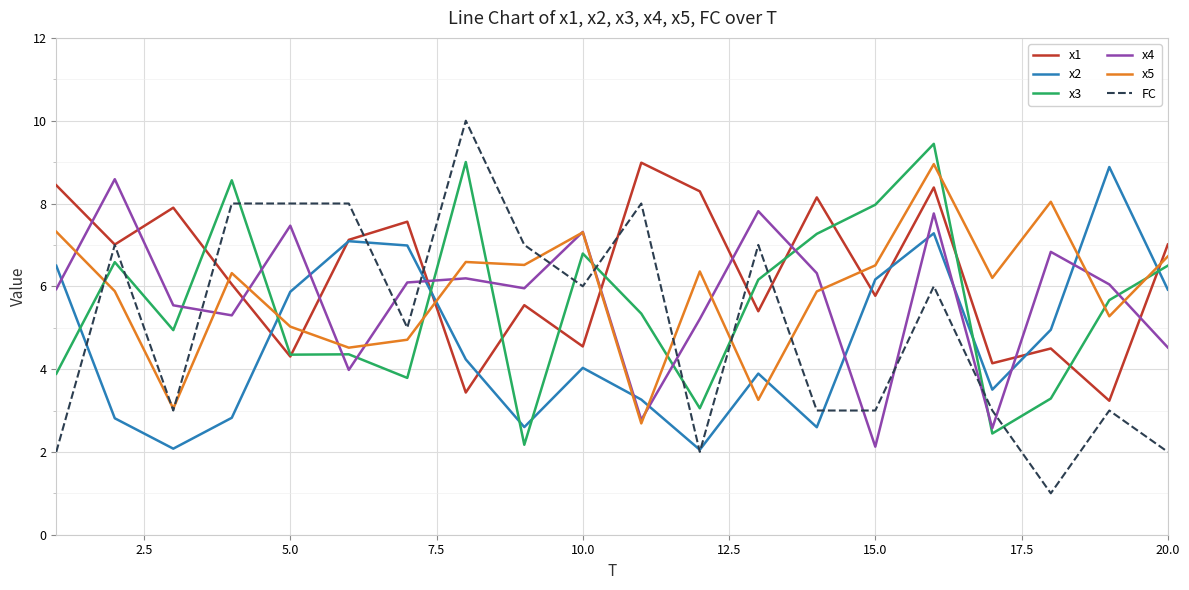

True or false: x3 and x4 intersect in this chart.

True